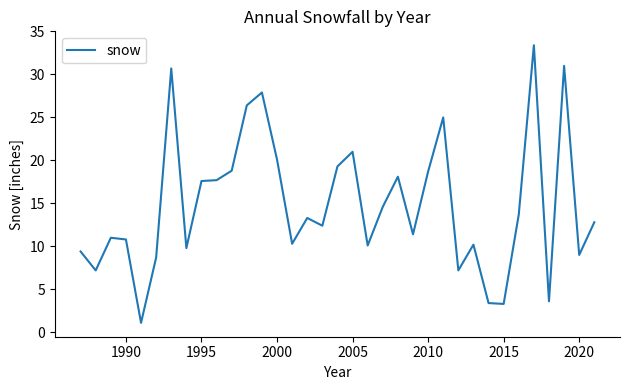

How many values are below 12?

16